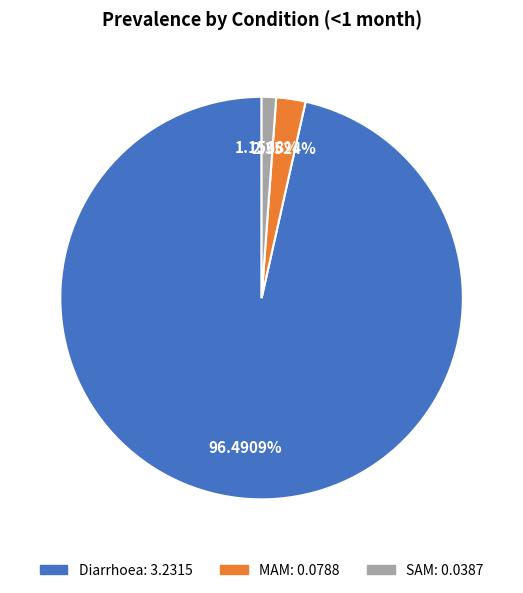

Which slice is the smallest?

SAM